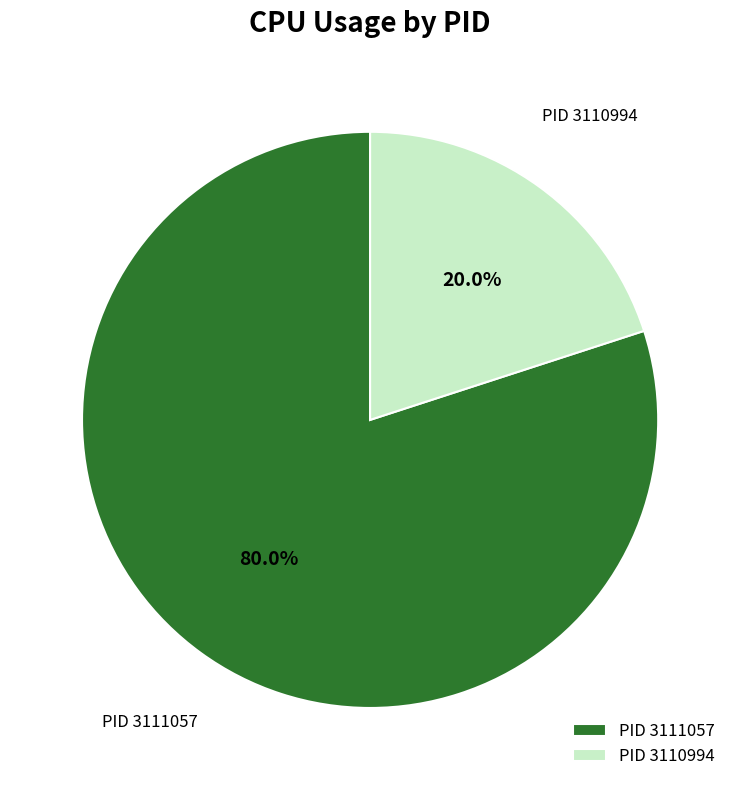

Rank the categories by value from highest to lowest.

PID 3111057, PID 3110994